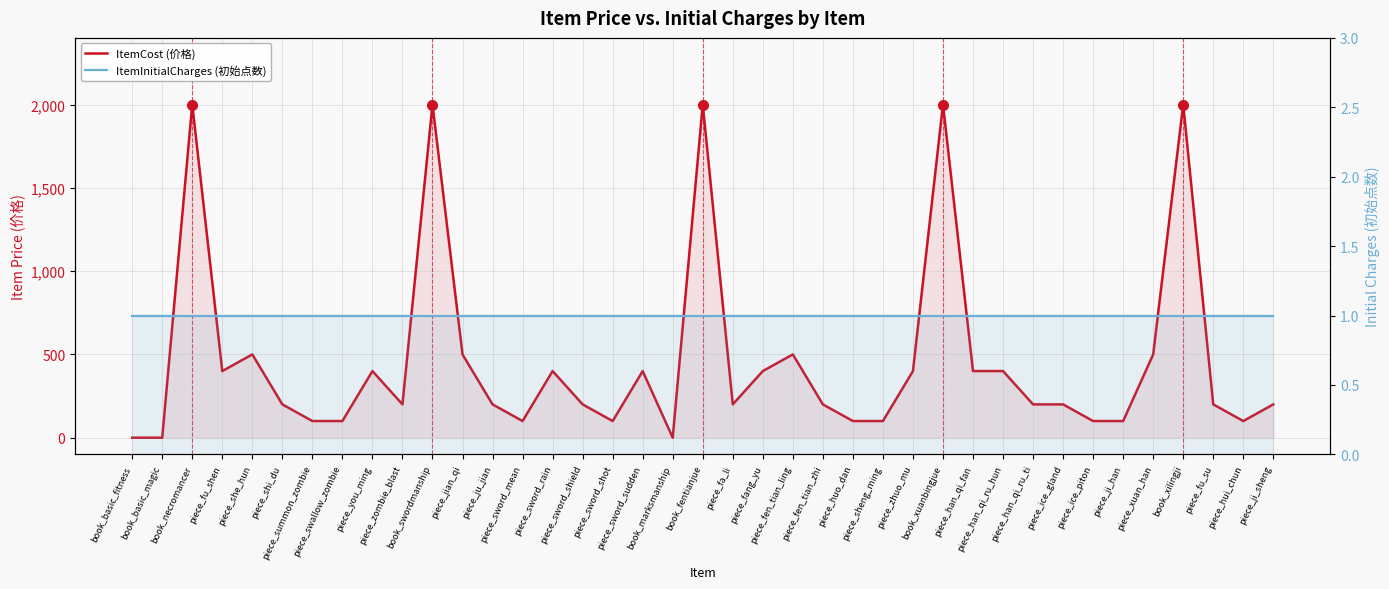

Reading right to left, what are all the values shown in this chart?

ItemCost (价格): piece_ji_sheng=200	piece_hui_chun=100	piece_fu_su=200	book_xilingji=2000	piece_xuan_han=500	piece_ji_han=100	piece_ice_piton=100	piece_ice_gland=200	piece_han_qi_ru_ti=200	piece_han_qi_ru_hun=400	piece_han_qi_fan=400	book_xuanbingjue=2000	piece_zhuo_mu=400	piece_sheng_ming=100	piece_huo_dan=100	piece_fen_tian_zhi=200	piece_fen_tian_ling=500	piece_fang_yu=400	piece_fa_li=200	book_fentianjue=2000	book_marksmanship=0	piece_sword_sudden=400	piece_sword_shot=100	piece_sword_shield=200	piece_sword_rain=400	piece_sword_mean=100	piece_ju_jian=200	piece_jian_qi=500	book_swordmanship=2000	piece_zombie_blast=200	piece_you_ming=400	piece_swallow_zombie=100	piece_summon_zombie=100	piece_shi_du=200	piece_she_hun=500	piece_fu_shen=400	book_necromancer=2000	book_basic_magic=0	book_basic_fitness=0
ItemInitialCharges (初始点数): piece_ji_sheng=1	piece_hui_chun=1	piece_fu_su=1	book_xilingji=1	piece_xuan_han=1	piece_ji_han=1	piece_ice_piton=1	piece_ice_gland=1	piece_han_qi_ru_ti=1	piece_han_qi_ru_hun=1	piece_han_qi_fan=1	book_xuanbingjue=1	piece_zhuo_mu=1	piece_sheng_ming=1	piece_huo_dan=1	piece_fen_tian_zhi=1	piece_fen_tian_ling=1	piece_fang_yu=1	piece_fa_li=1	book_fentianjue=1	book_marksmanship=1	piece_sword_sudden=1	piece_sword_shot=1	piece_sword_shield=1	piece_sword_rain=1	piece_sword_mean=1	piece_ju_jian=1	piece_jian_qi=1	book_swordmanship=1	piece_zombie_blast=1	piece_you_ming=1	piece_swallow_zombie=1	piece_summon_zombie=1	piece_shi_du=1	piece_she_hun=1	piece_fu_shen=1	book_necromancer=1	book_basic_magic=1	book_basic_fitness=1